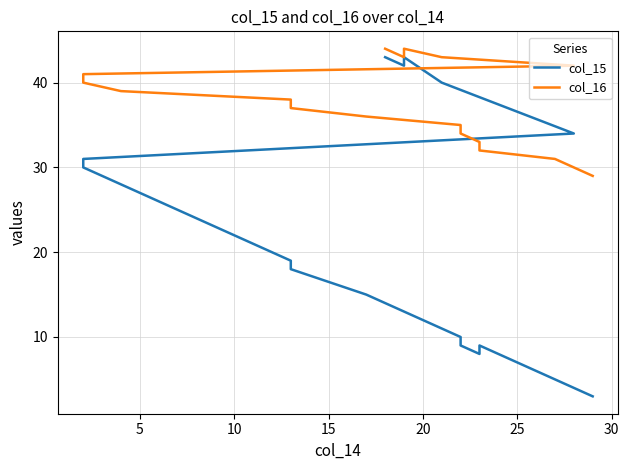

How many values in the col_15 series exceed 19?

8